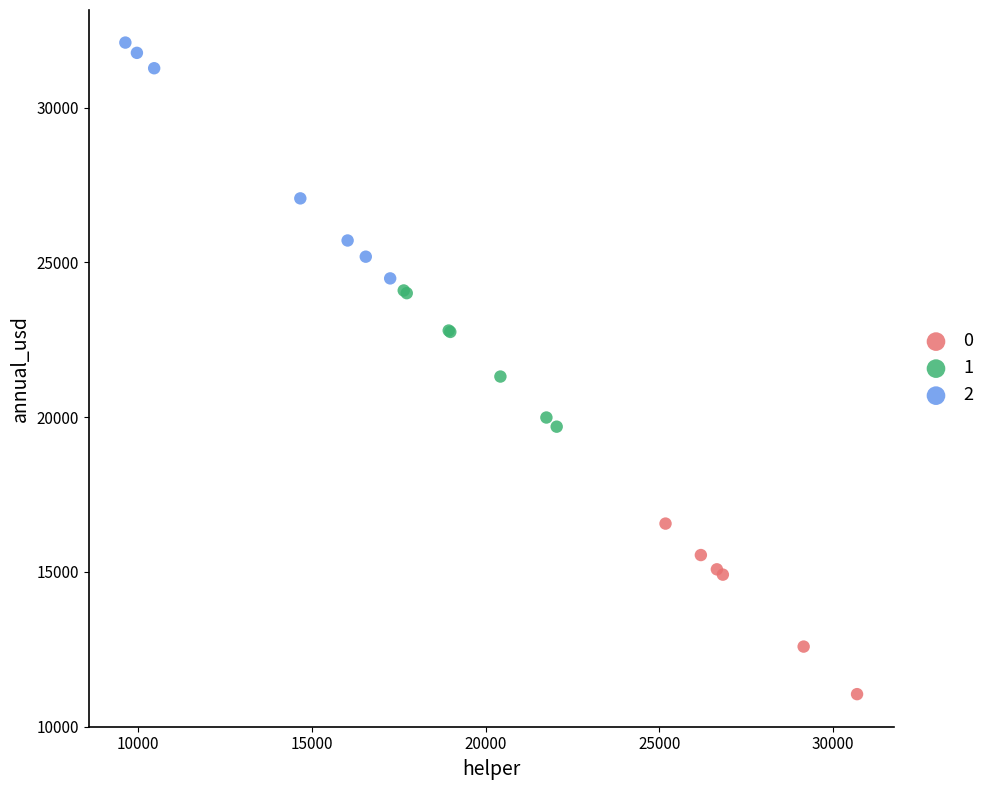

What are all the series names shown in the legend?

0, 1, 2